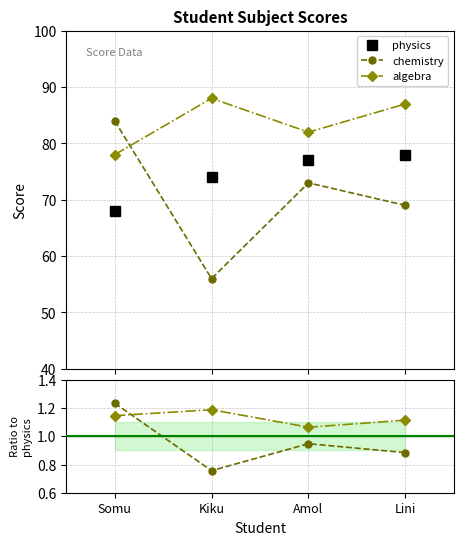

At which label does physics reach its minimum?

Somu